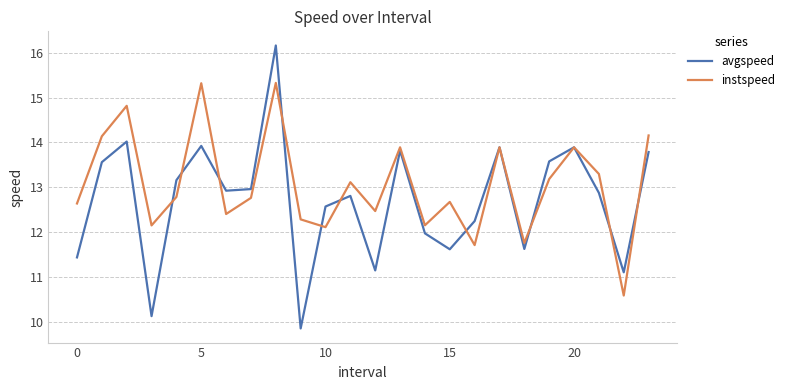

What is the minimum value shown in the chart?

9.9